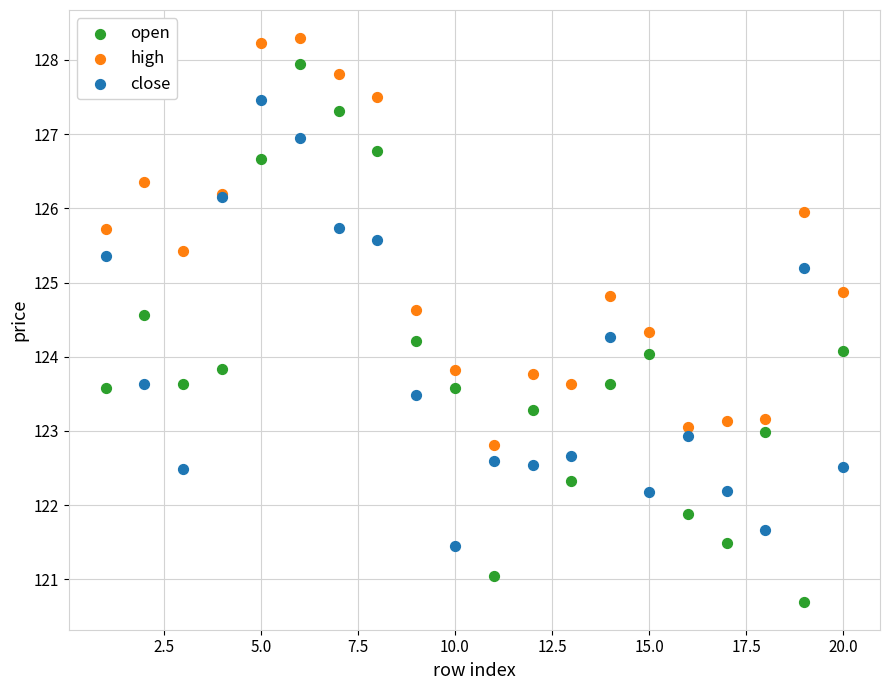

Which series reaches the minimum Y coordinate?

open